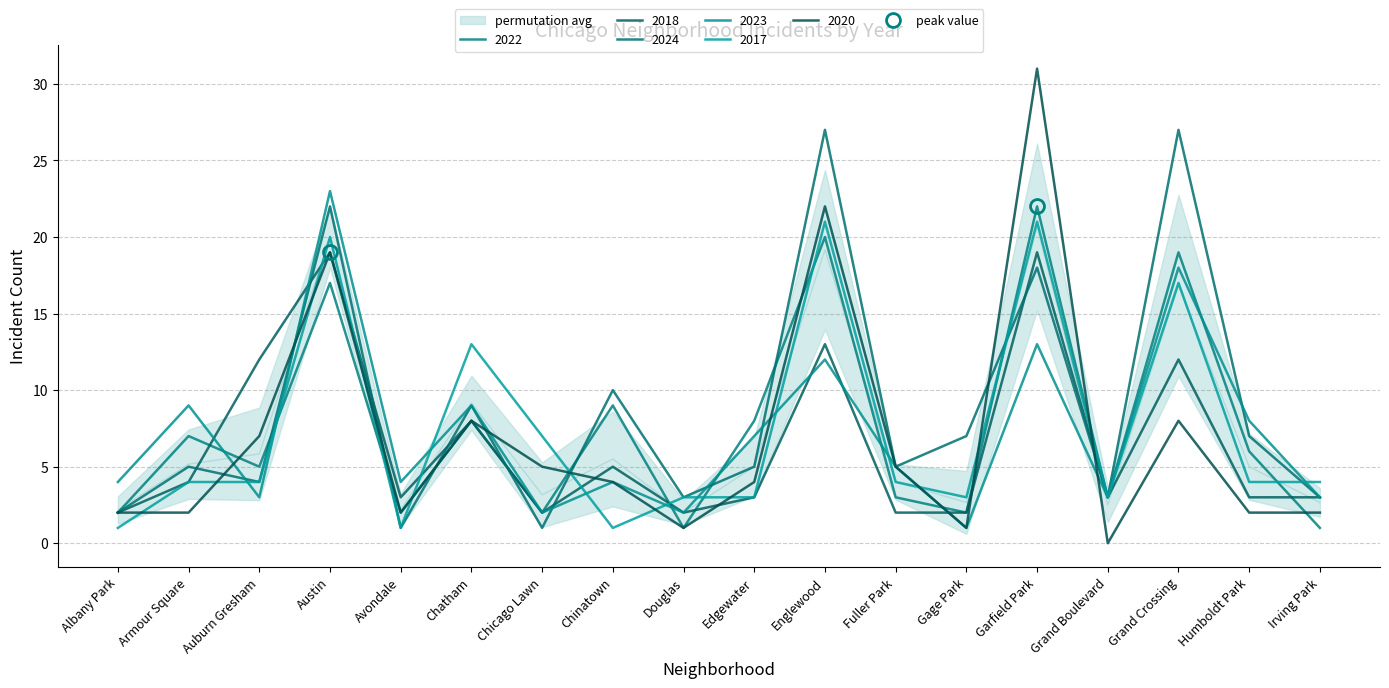

Which series has the largest range (max minus min)?

2020